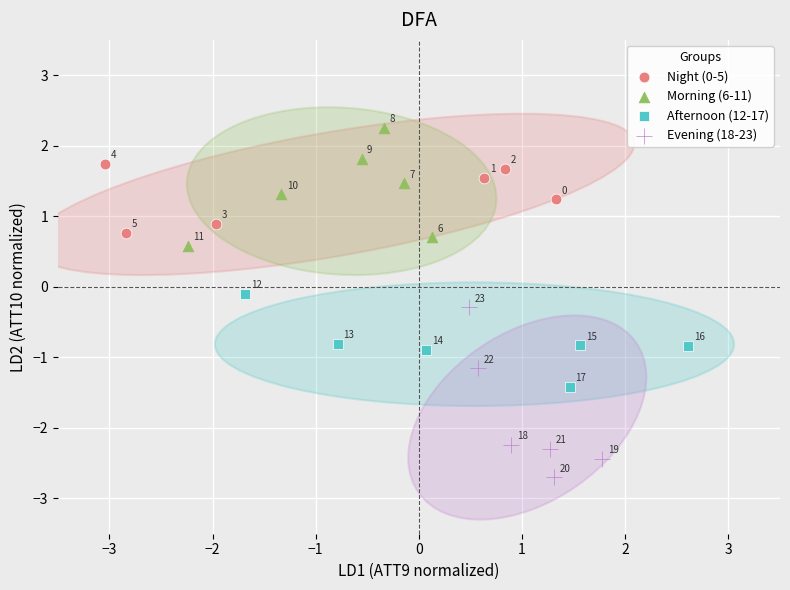

What are all the series names shown in the legend?

Night (0-5), Morning (6-11), Afternoon (12-17), Evening (18-23)